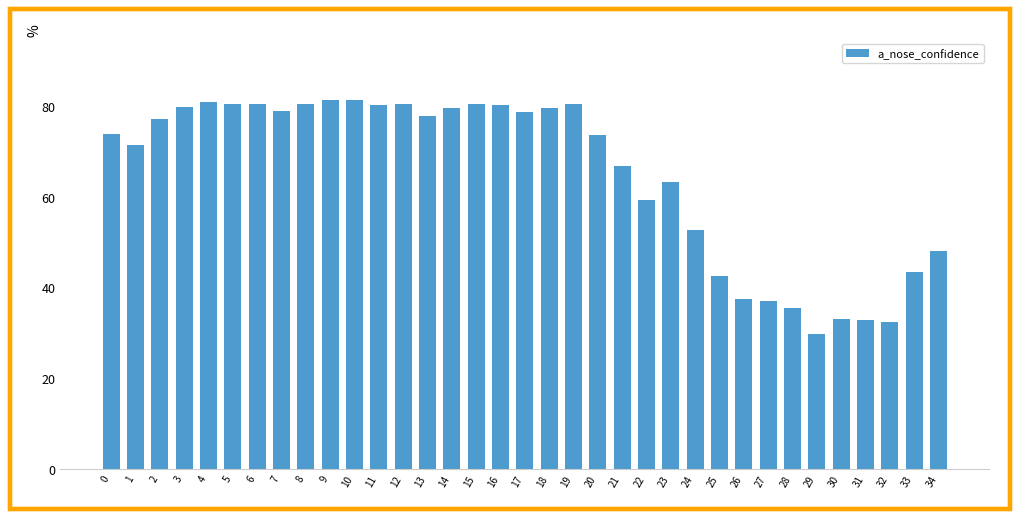

How many data points are less than 77?

17